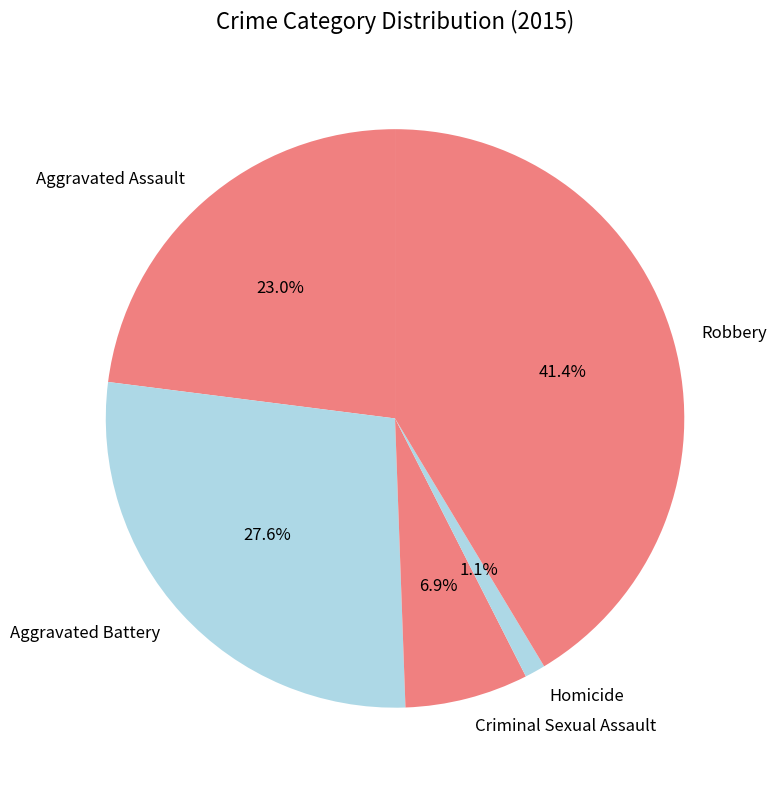

Approximately how many times larger is the value at Robbery compared to Criminal Sexual Assault?

6.0